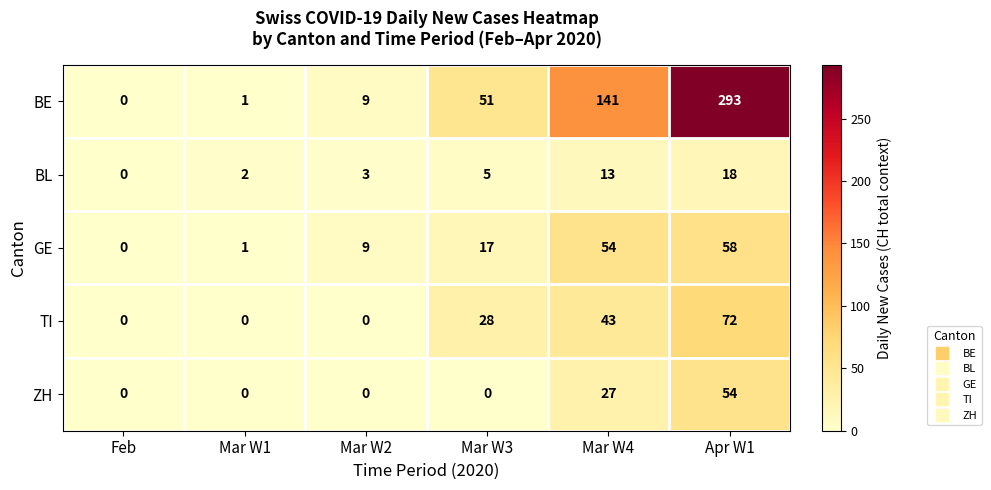

The ZH series shows 54 at Apr W1. True or false?

True